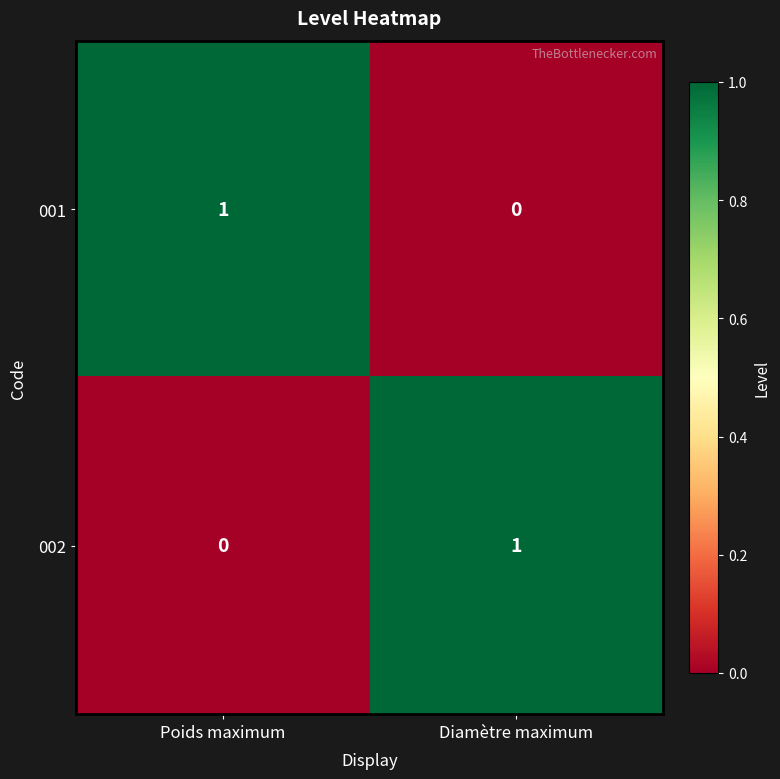

How many data points does each series have?

2